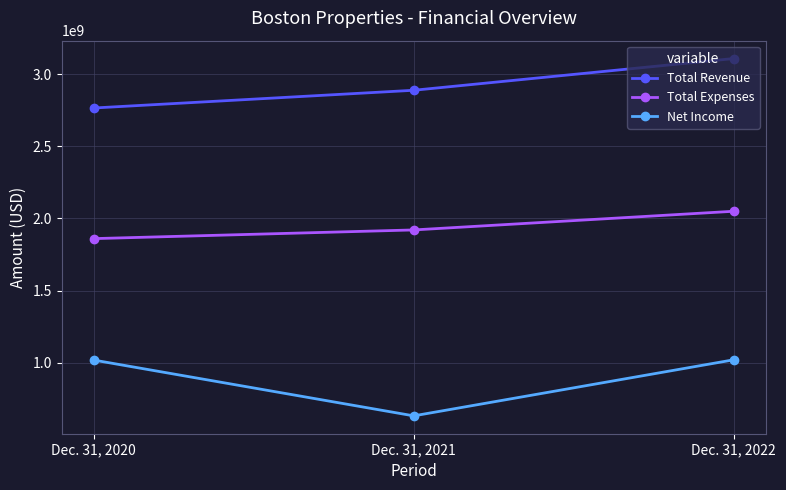

What is the minimum value for Total Revenue?

2765686000